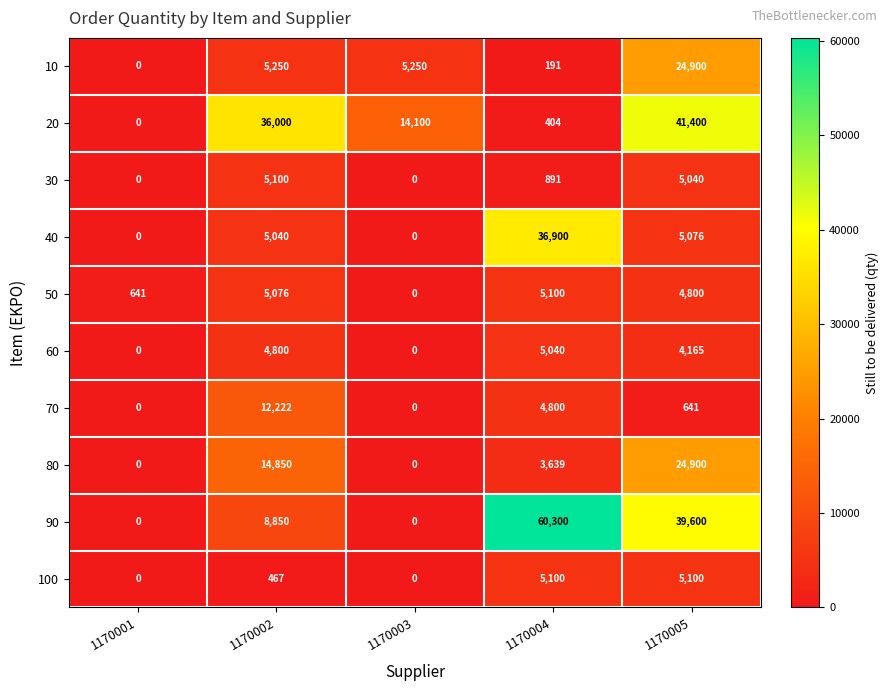

How many categories are shown in the chart?

5